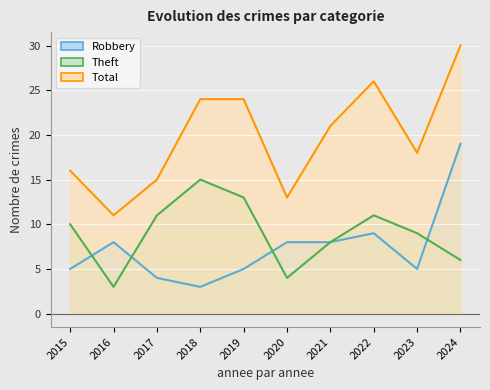

How many lines are shown in the chart?

3